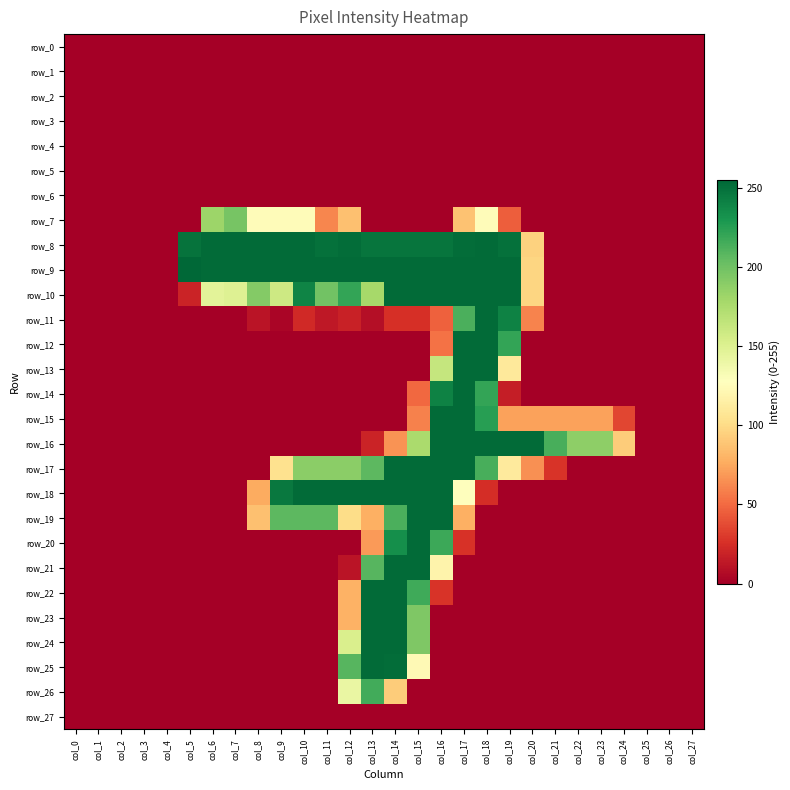

Count the number of data series in this chart.

28